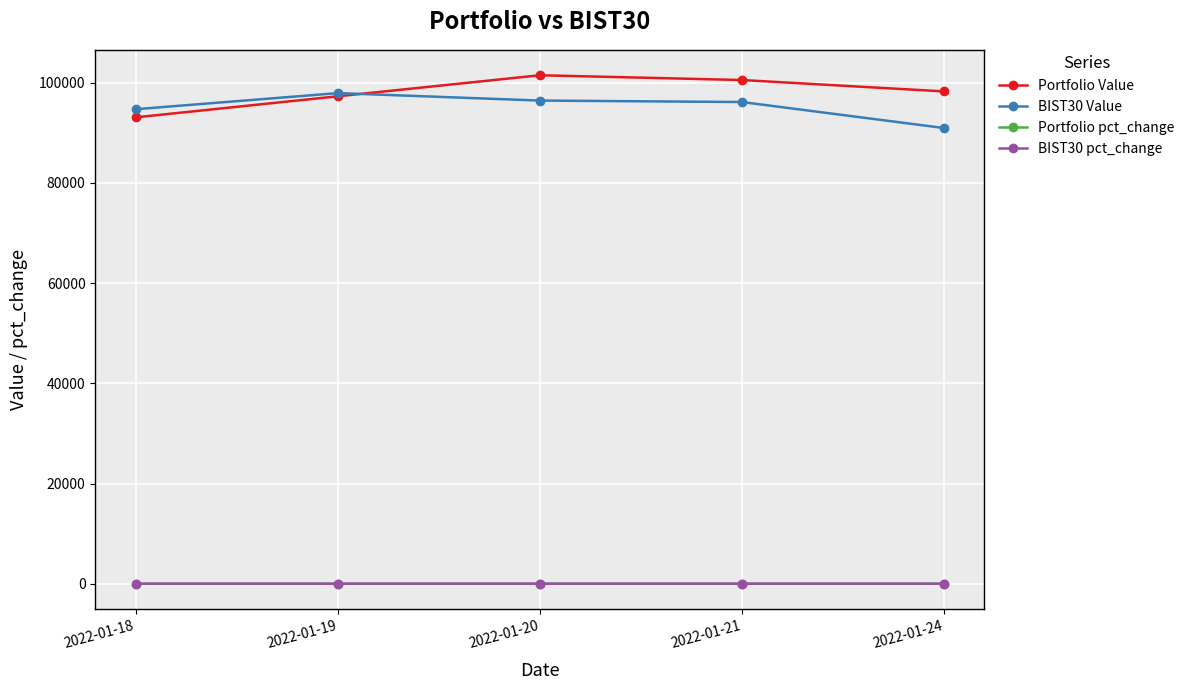

What is the minimum value for BIST30 Value?

90971.6